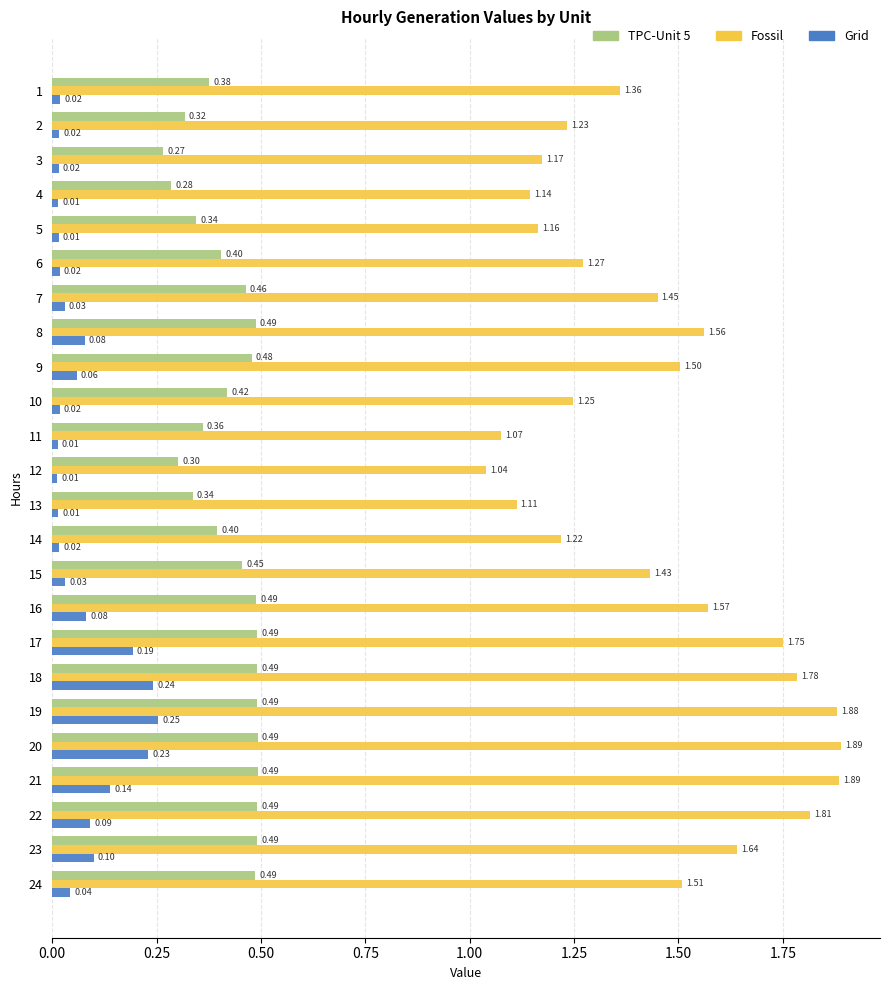

What is the highest value of the Grid series?

0.3